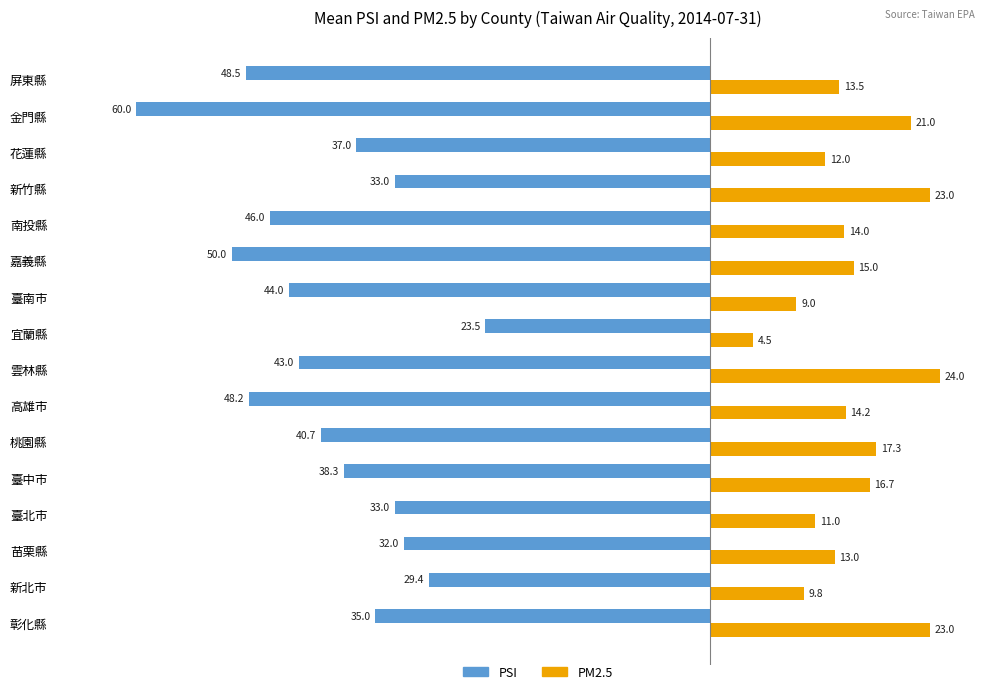

What is the greatest value displayed?

24.0